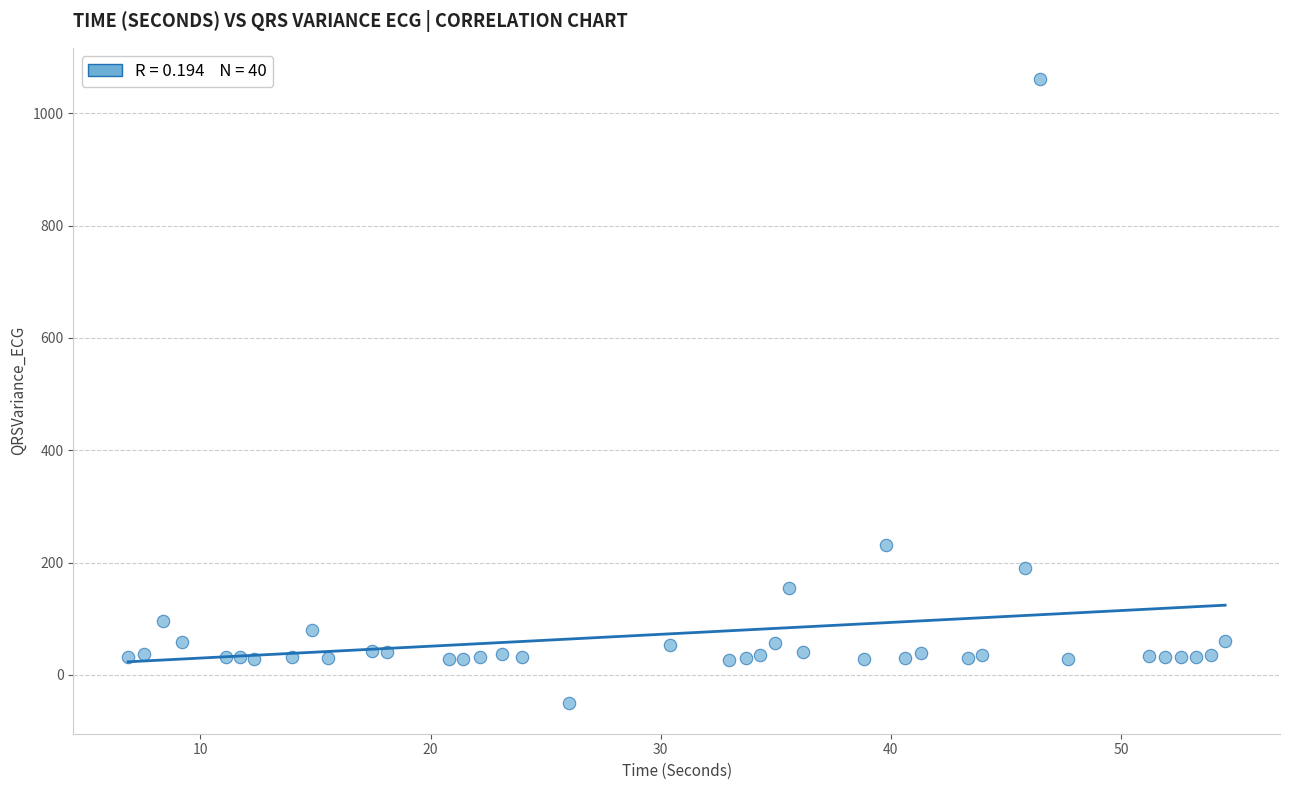

What Y value in the scatter plot is closest to 505?

231.1